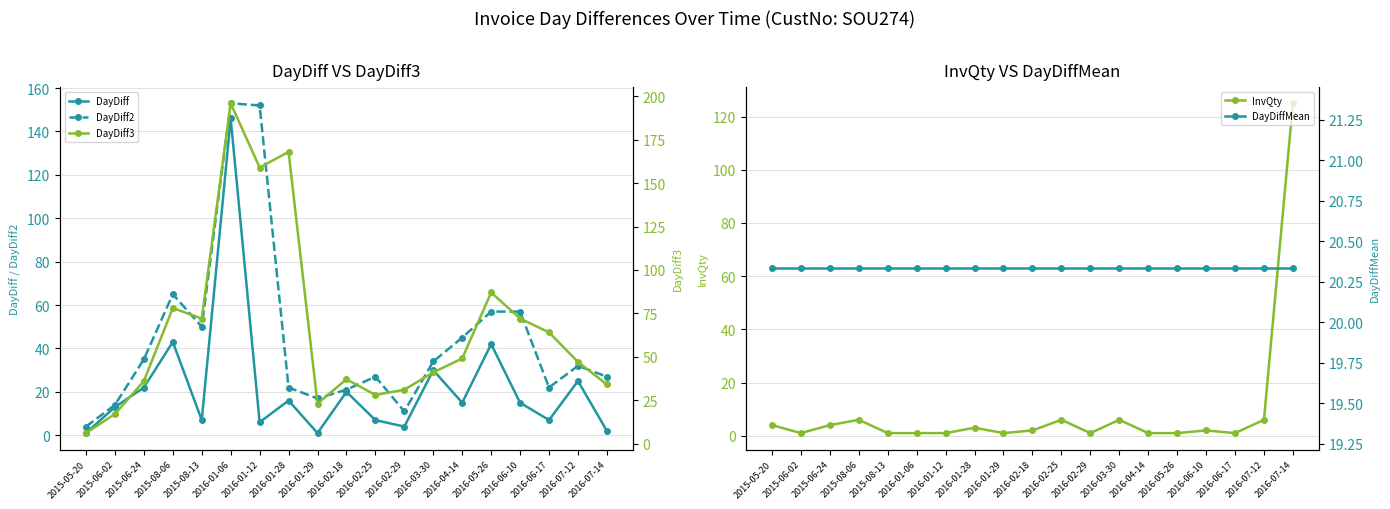

What is the approximate value of DayDiff at 2016-06-17?

7.0